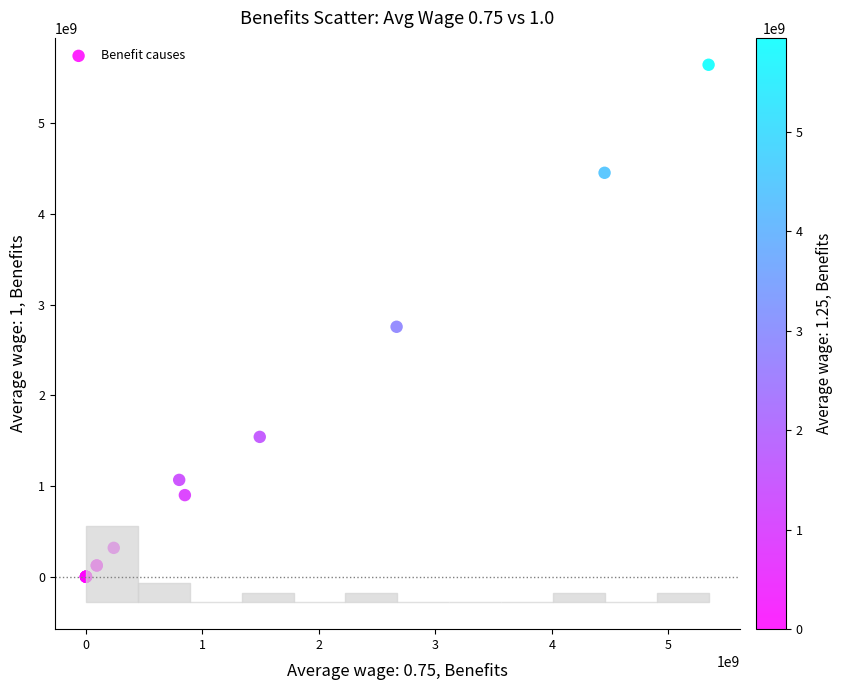

What Y value in the scatter plot is closest to 2822235201?

2755610514.9